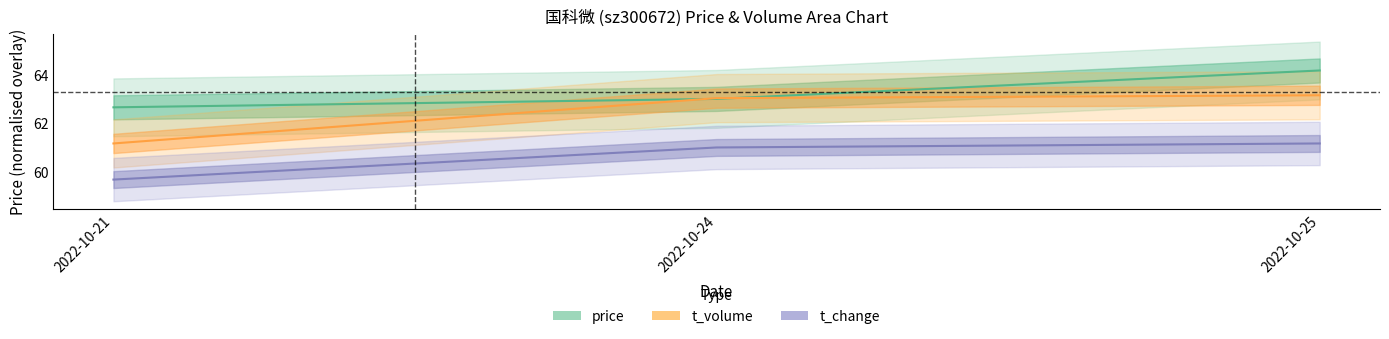

Rank the categories by t_volume value from highest to lowest.

2022-10-25, 2022-10-24, 2022-10-21